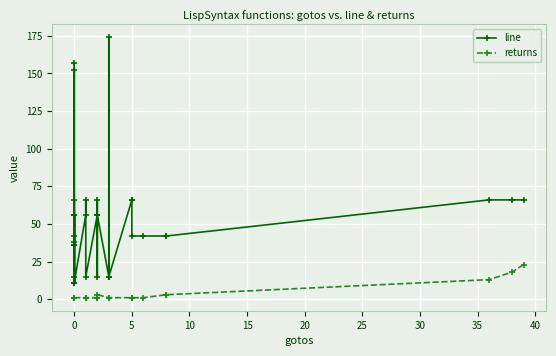

True or false: returns and line cross at least once.

False